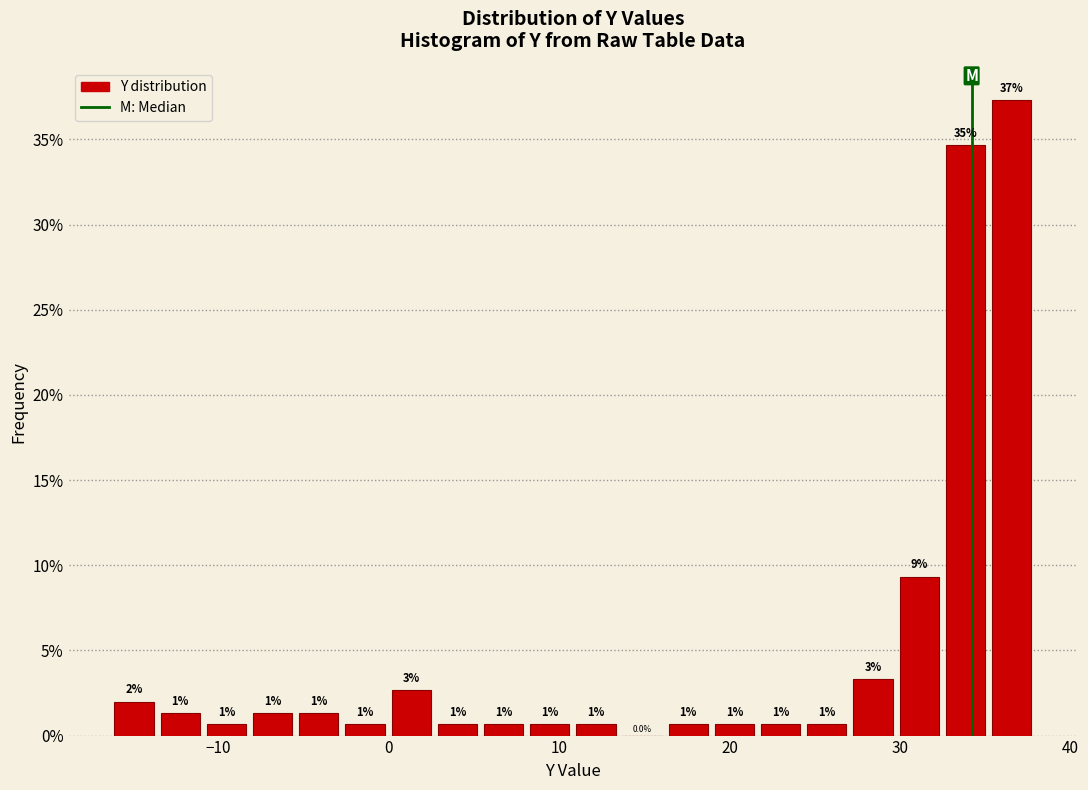

Around what value on the x-axis is the tallest bar? Give the approximate position of its centre, as read against the axis.

37